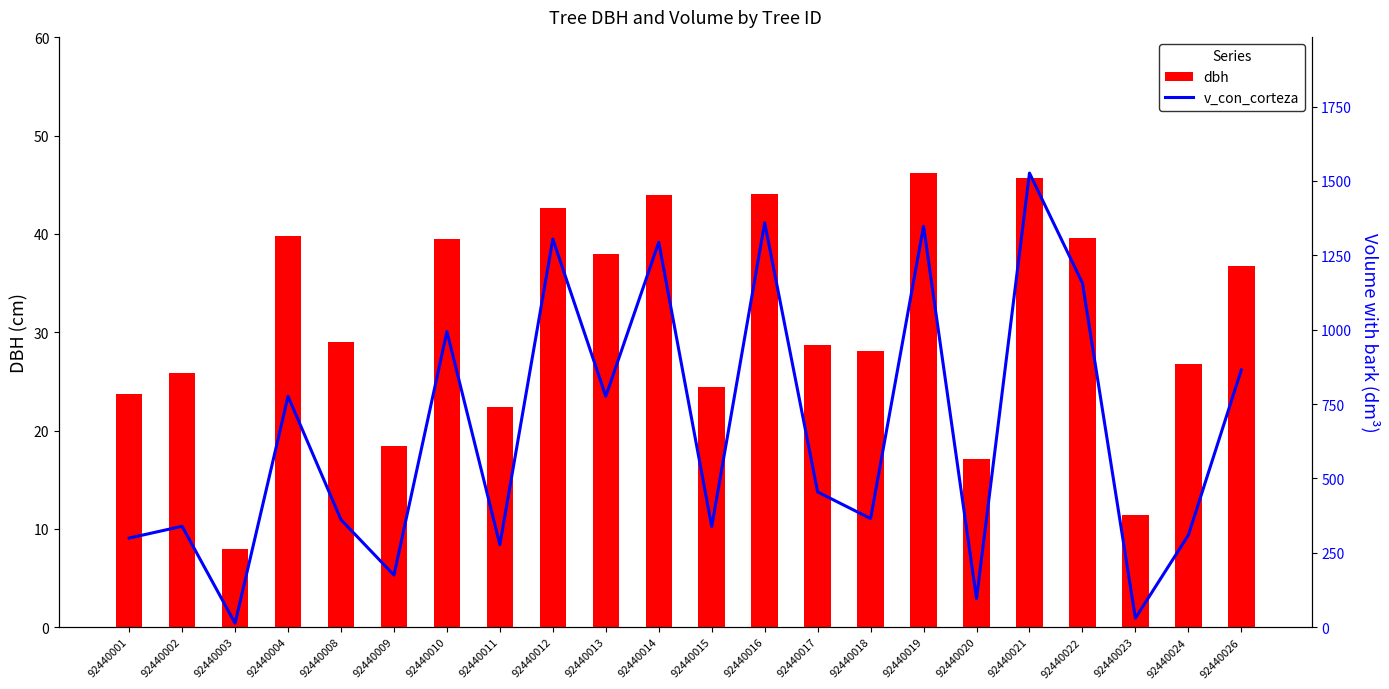

Which series has the largest range (max minus min)?

v_con_corteza